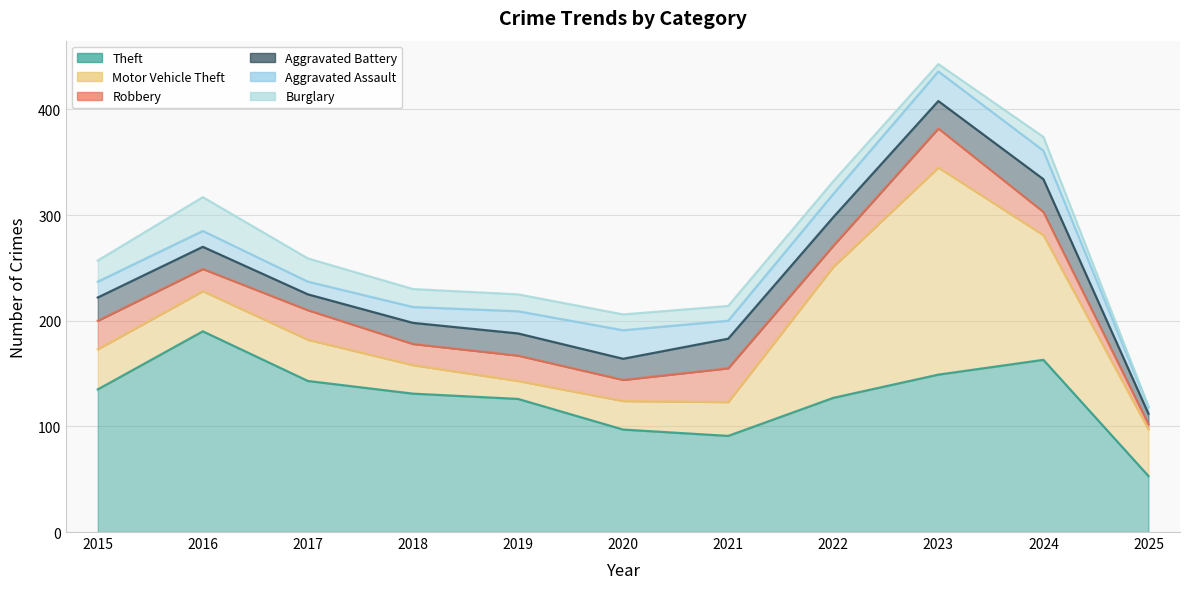

How many values in the Motor Vehicle Theft series are below 38?

4